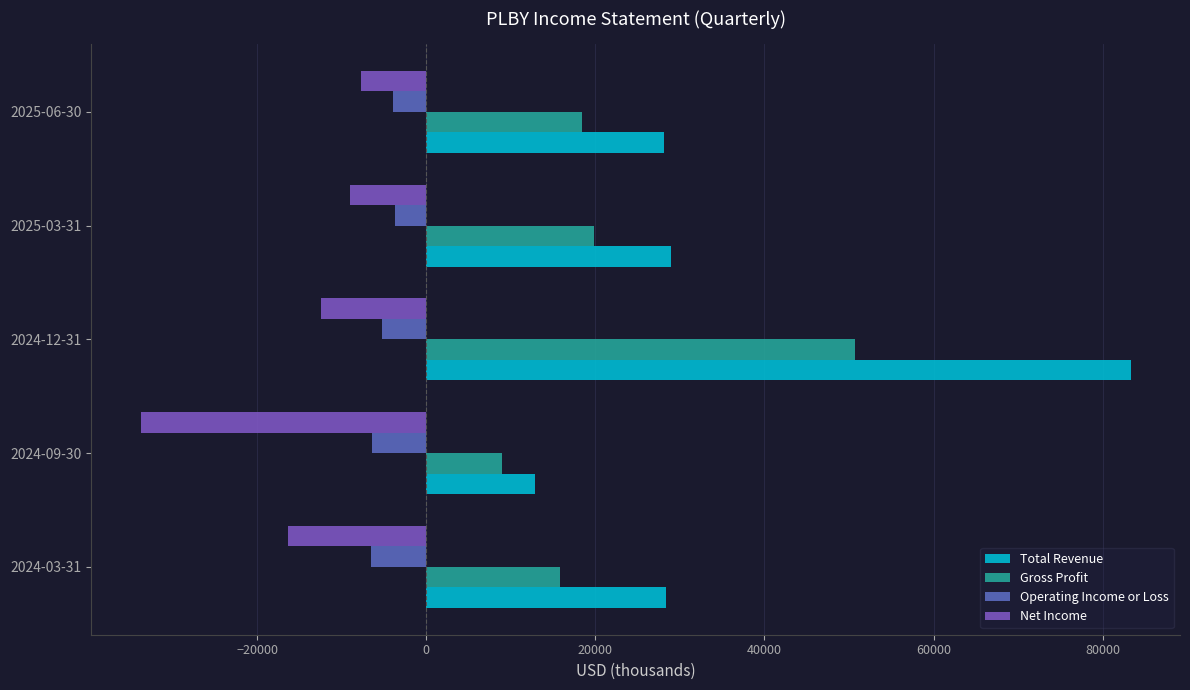

What is the minimum value for Operating Income or Loss?

-6500